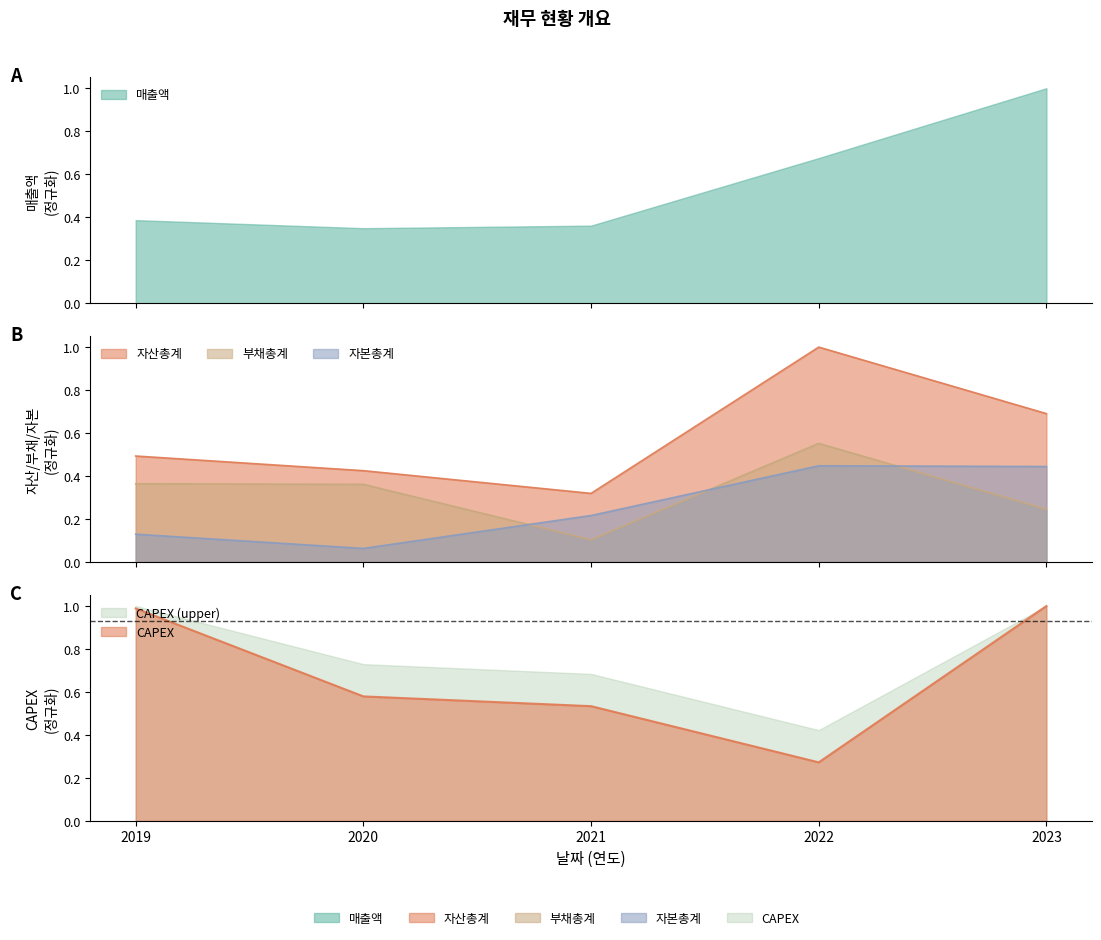

Is it true that 부채총계 equals 0.5 at 2019?

False